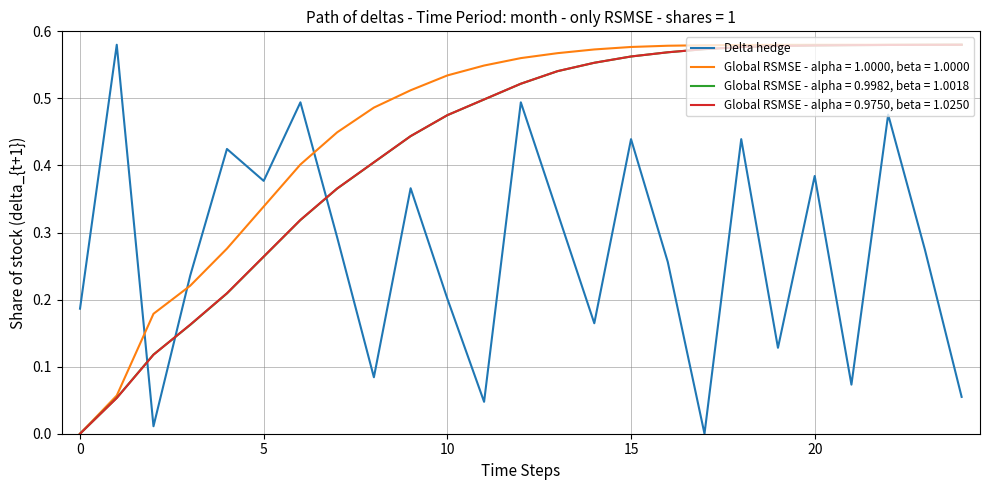

How many categories are shown in the chart?

25